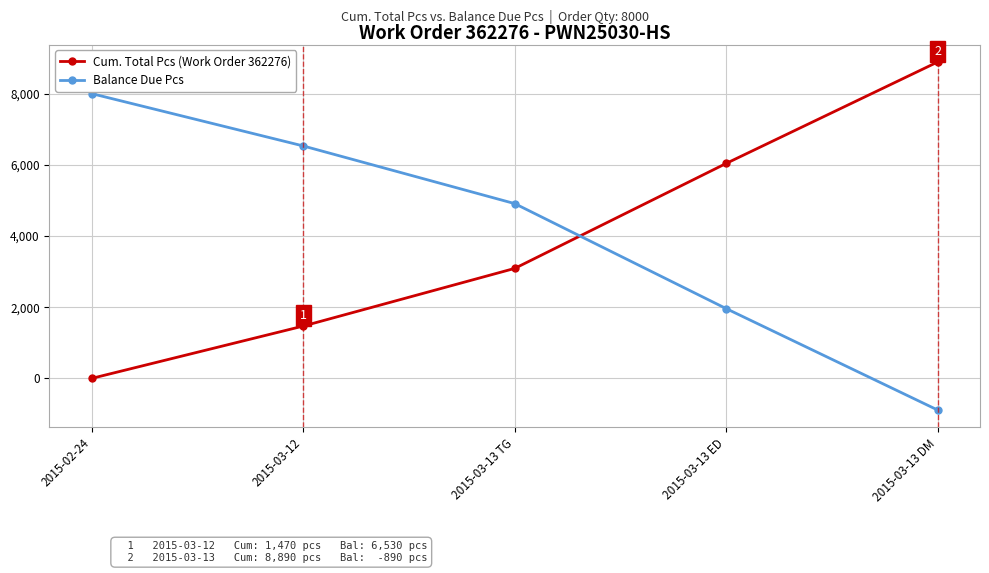

True or false: Cum. Total Pcs (Work Order 362276) has more than 0 points higher than both neighbors.

False